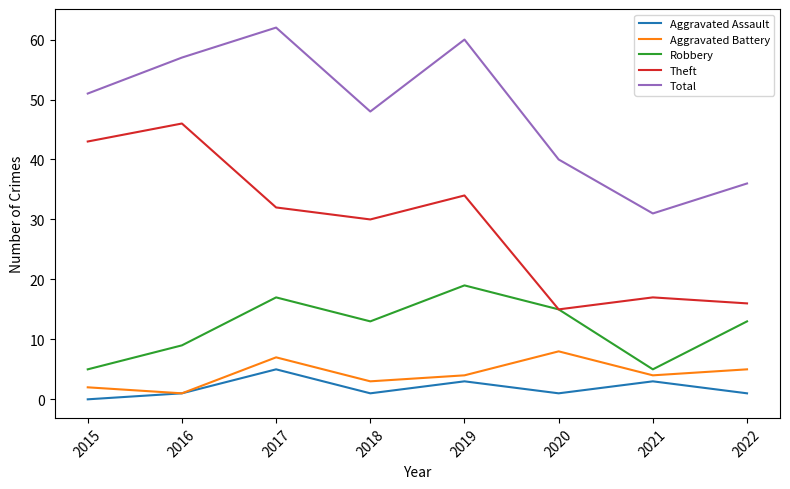

True or false: Theft and Total cross at least once.

False